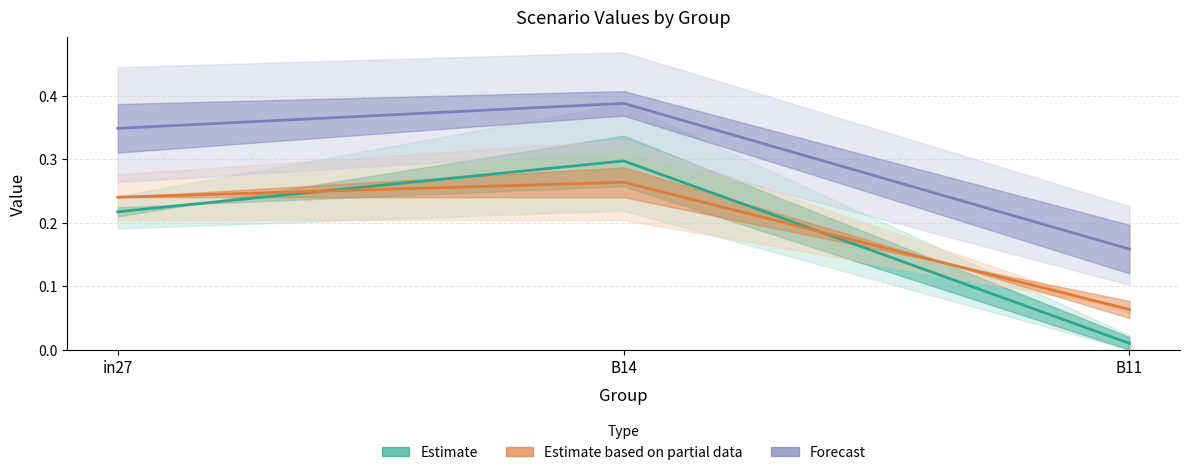

Which series has the widest spread of values?

Estimate